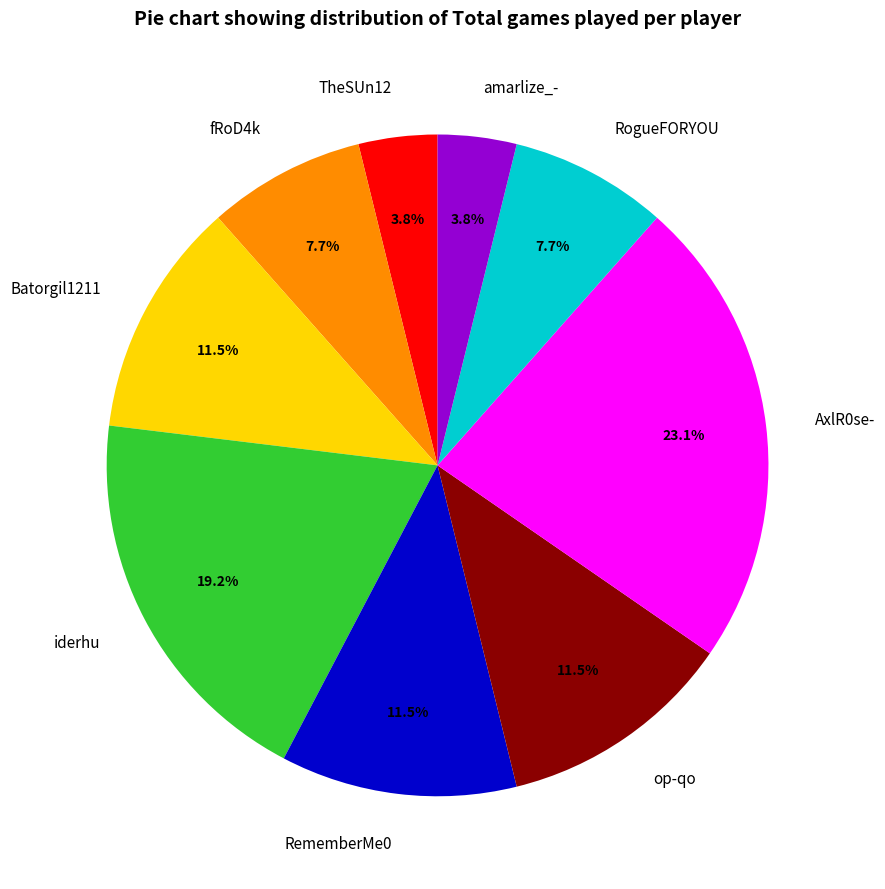

Count the number of slices in the pie.

9